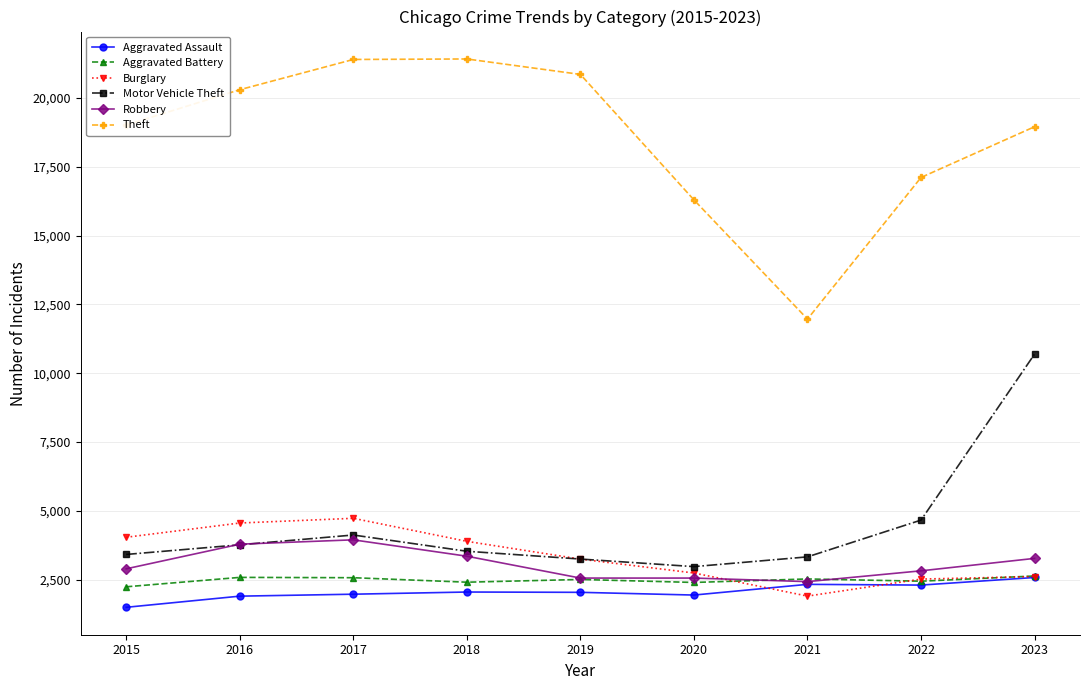

What is the sum of the Robbery values at 2020 and 2018?

5918